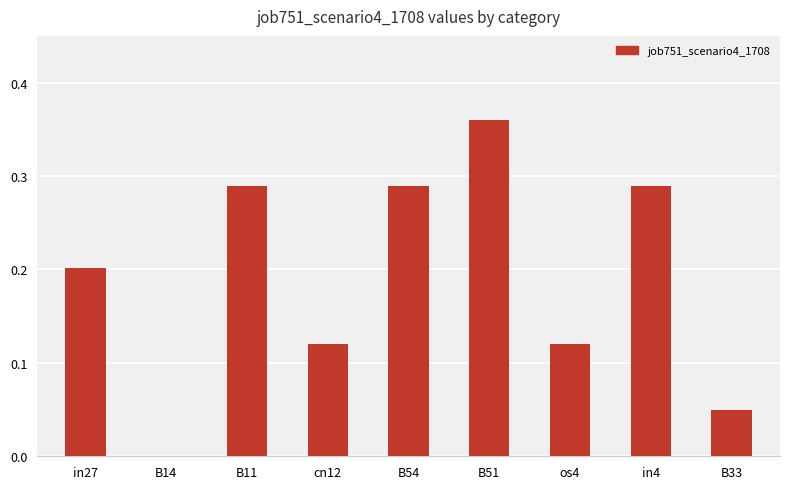

What is the difference between the values at cn12 and in4?

0.2